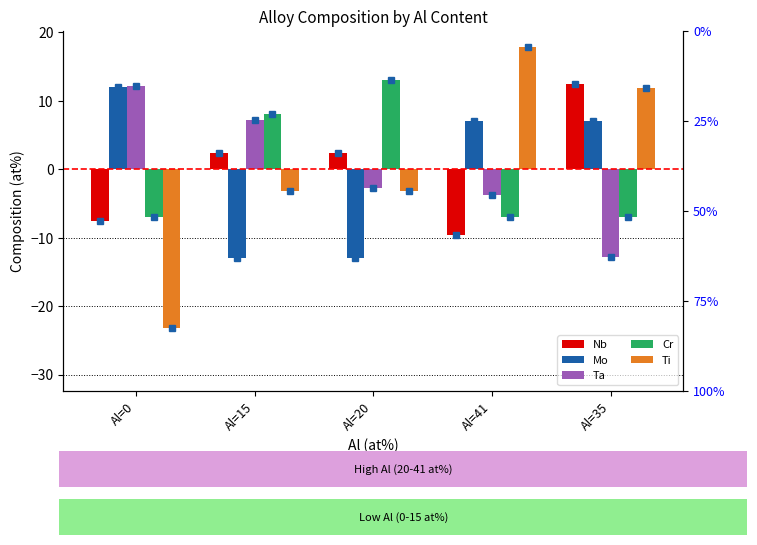

Does the chart contain any negative values?

Yes